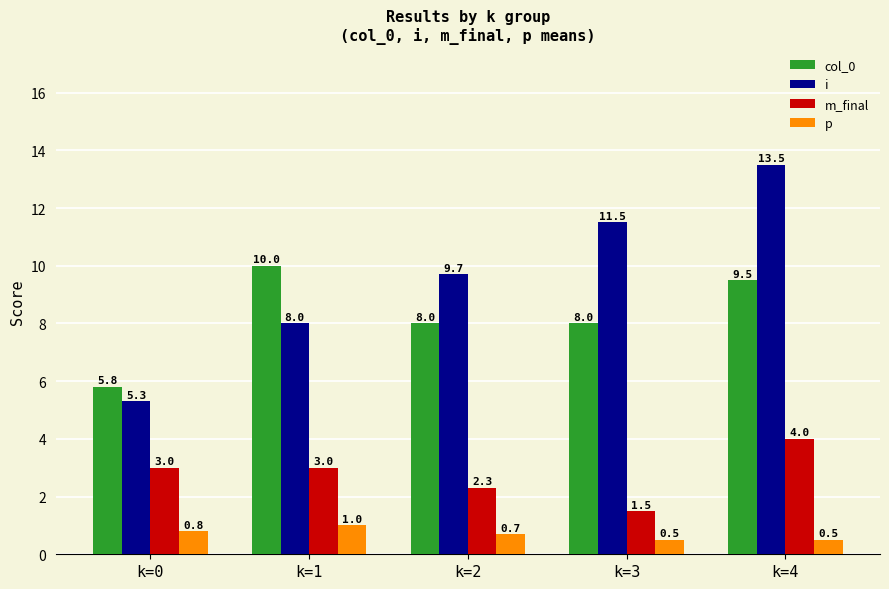

Is it true that p equals 0.5 at k=3?

True